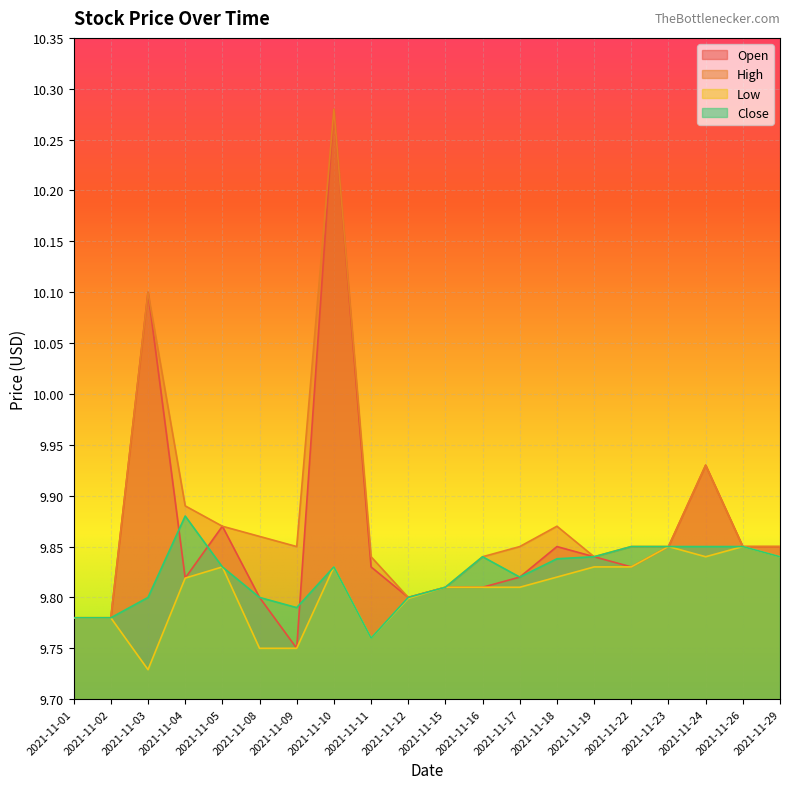

Rank the series at 2021-11-29 from lowest to highest value.

Low, Close, Open, High